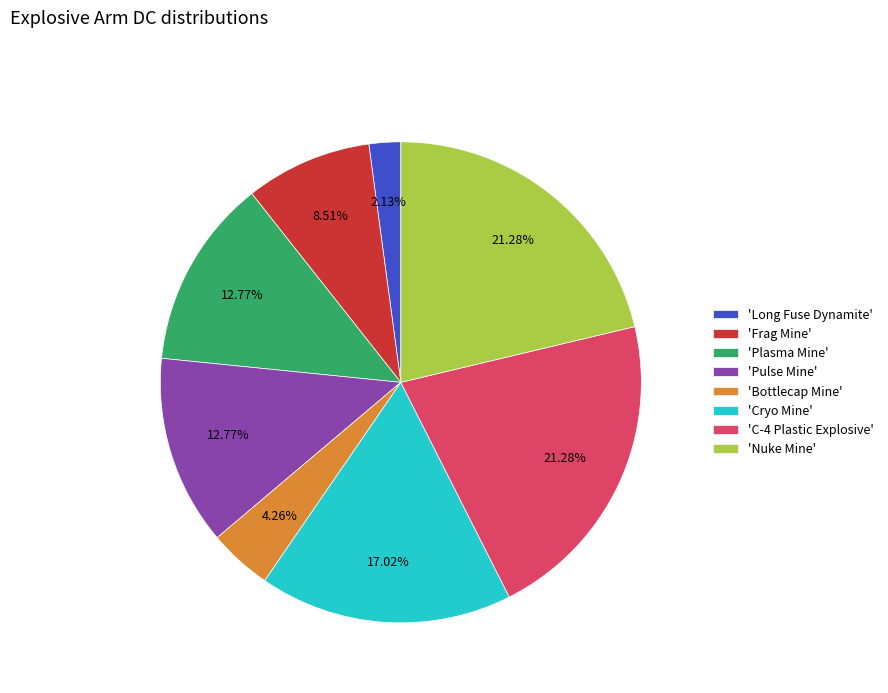

How many slices are in this pie chart?

8